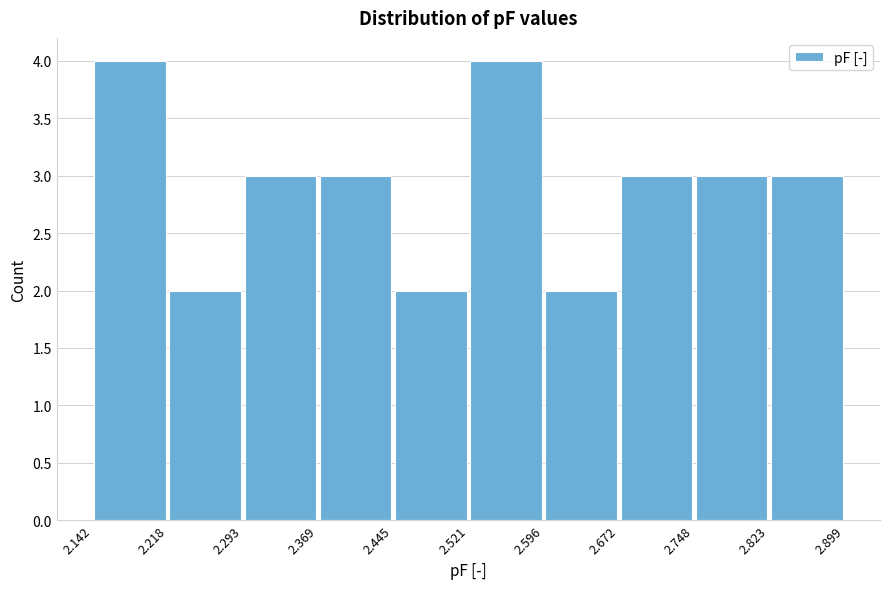

What is the height of the bar covering 2.142 to 2.218 on the x-axis? The values are not printed on the chart, so give them approximately, as read against the axis.

4